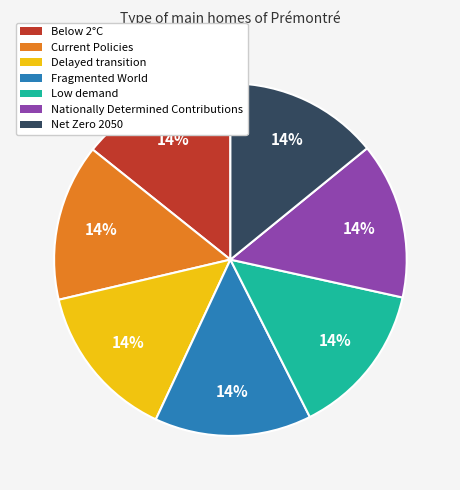

To the nearest percent, what percentage of the pie is Current Policies?

14%